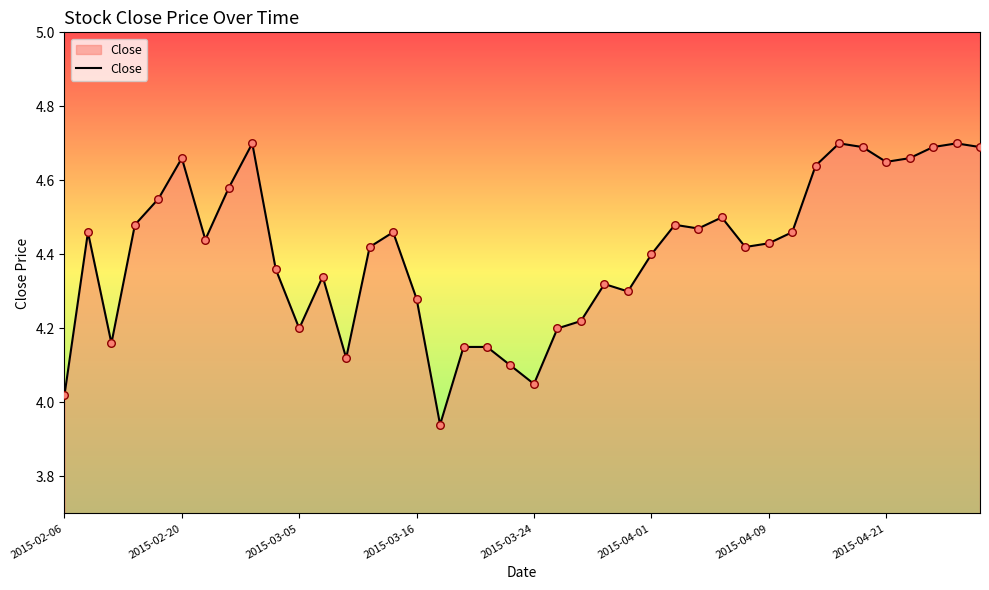

Is this an area chart (filled region under the line)?

Yes